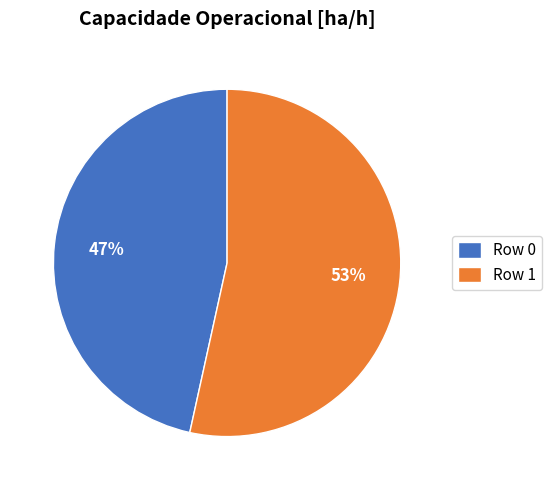

True or false: Row 0 accounts for 47% of the total.

True